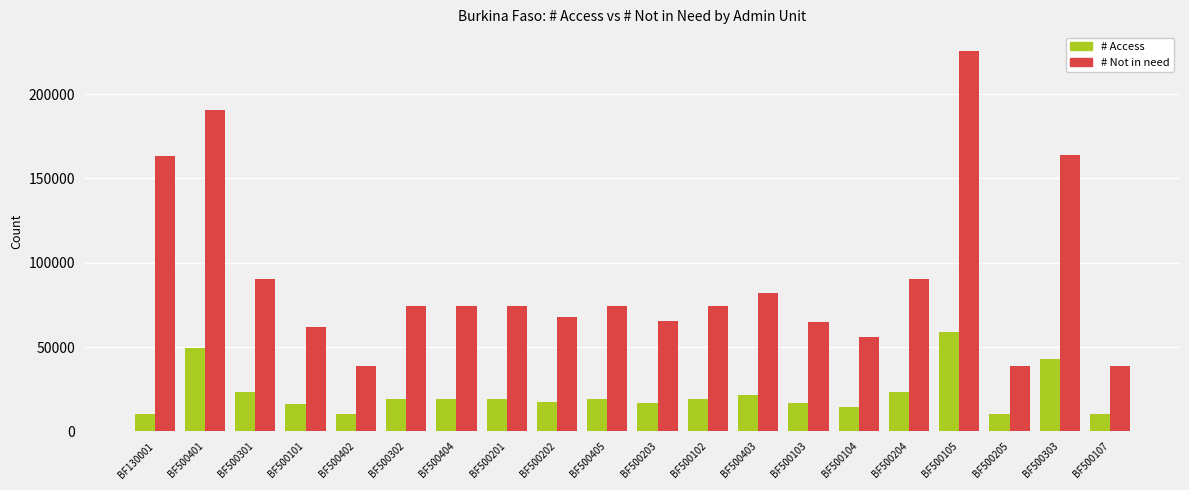

List the series in order of their overall mean, lowest first.

# Access, # Not in need